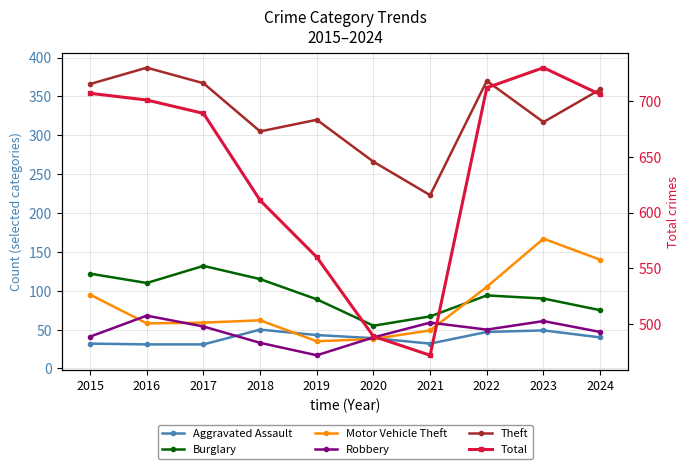

What is the highest value of the Burglary series?

132